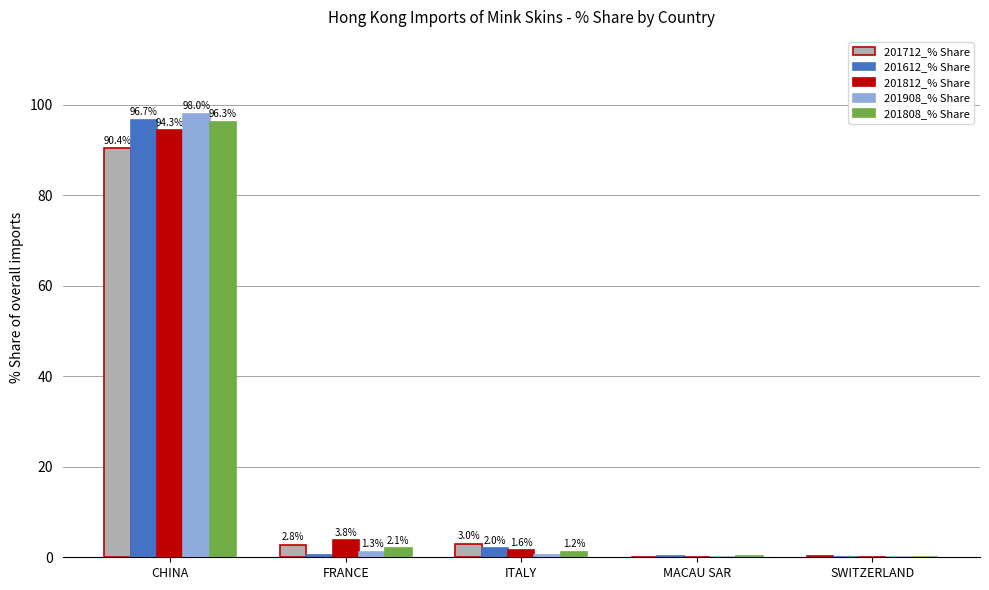

True or false: 201712_% Share has a value of 3.0 at ITALY.

True